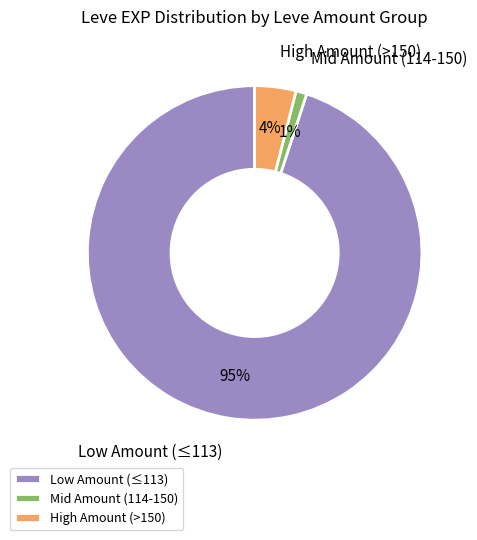

Is there a majority slice in this chart?

Yes